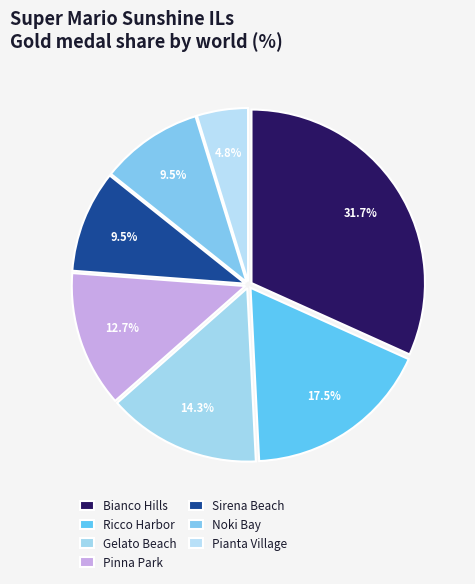

How many slices are in this pie chart?

7